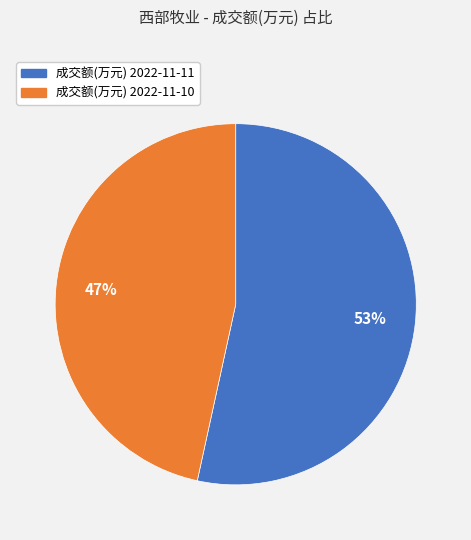

How many slices are in this pie chart?

2